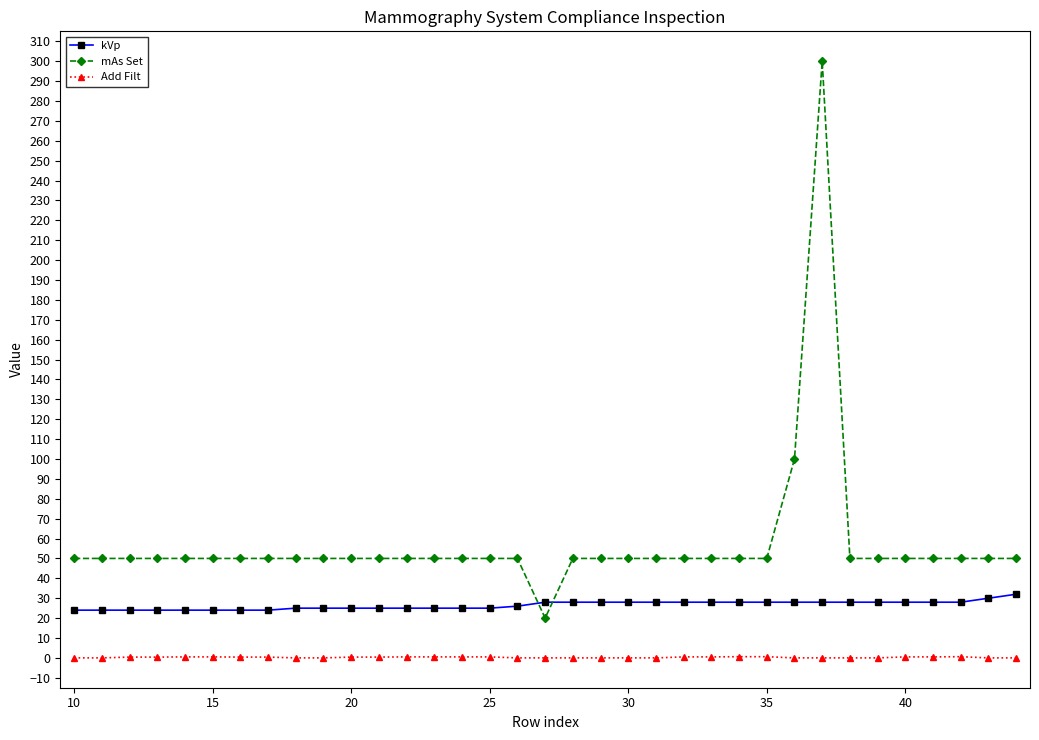

Which series has the largest total across all categories?

mAs Set